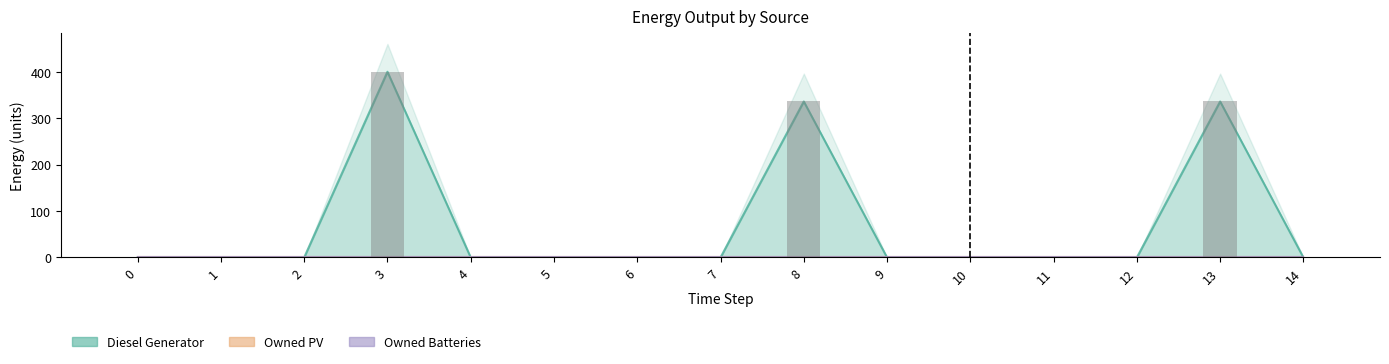

Which series has the largest range (max minus min)?

Diesel Generator